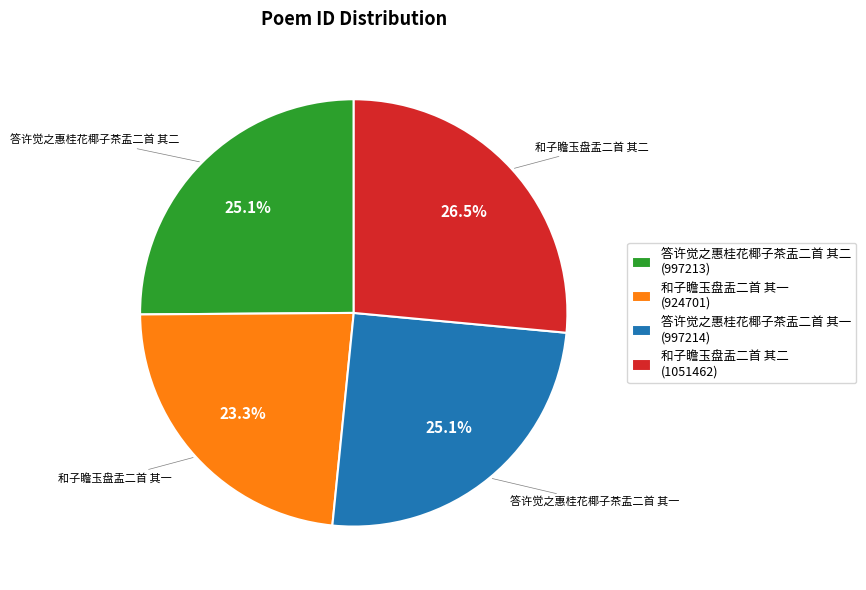

What portion of the pie excludes 和子瞻玉盘盂二首 其一?

76.7%